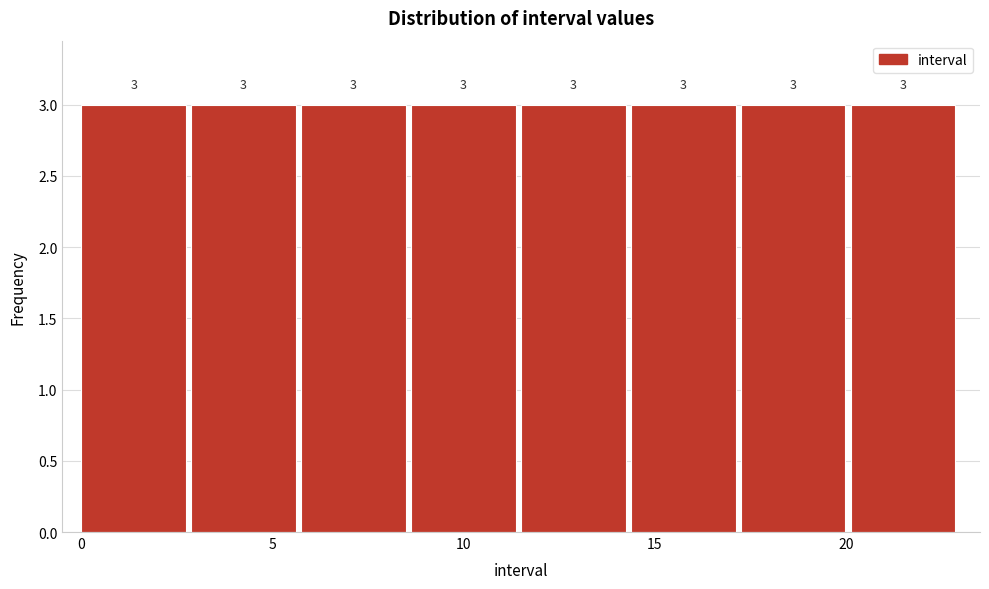

How tall is the bar that spans 14.5 to 17.5 on the x-axis? The bar edges are not printed on the chart, so give them approximately, as read against the axis.

3